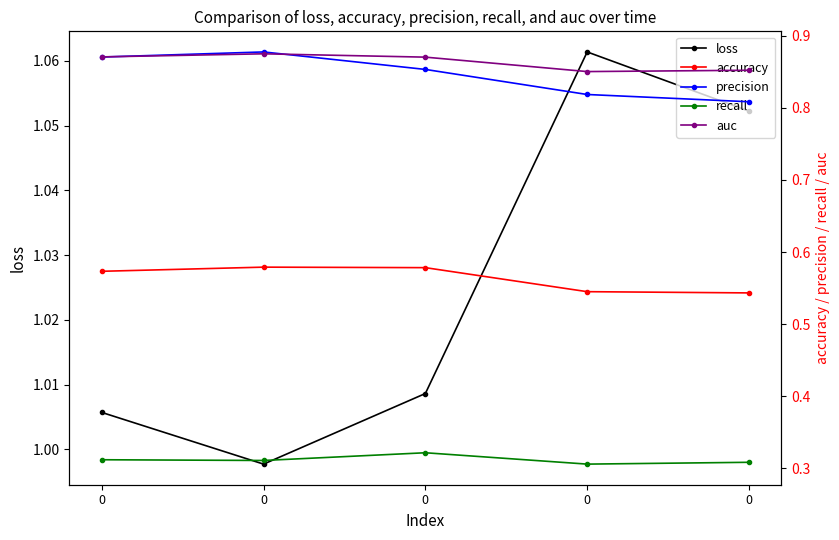

What is the minimum value shown in the chart?

0.3